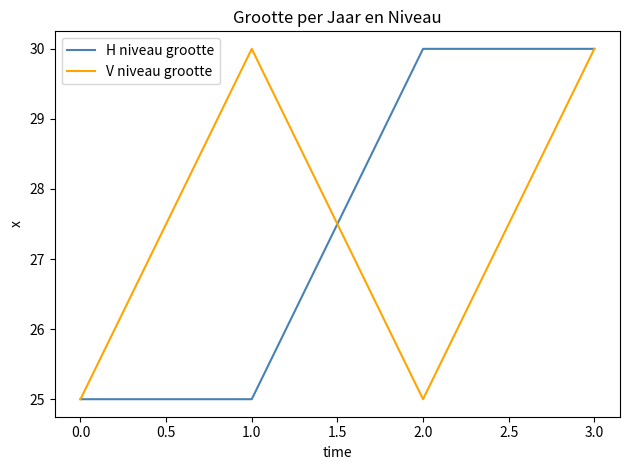

What position from the left is 1.0?

2